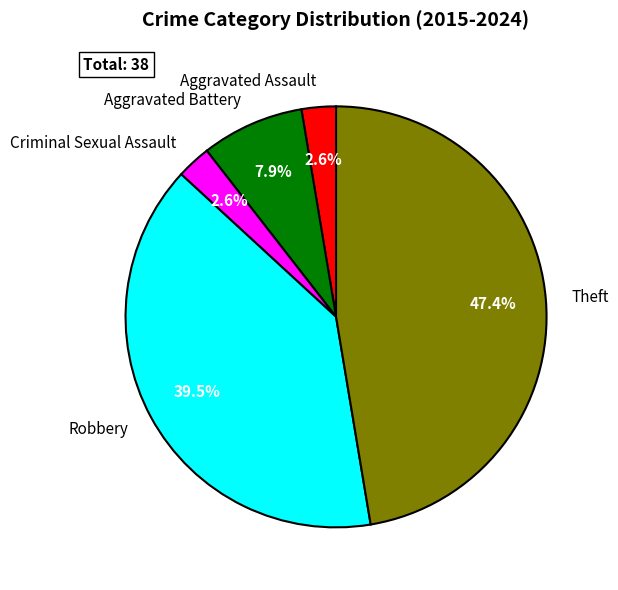

To the nearest percent, what is the difference between the largest and smallest slice percentages?

45%